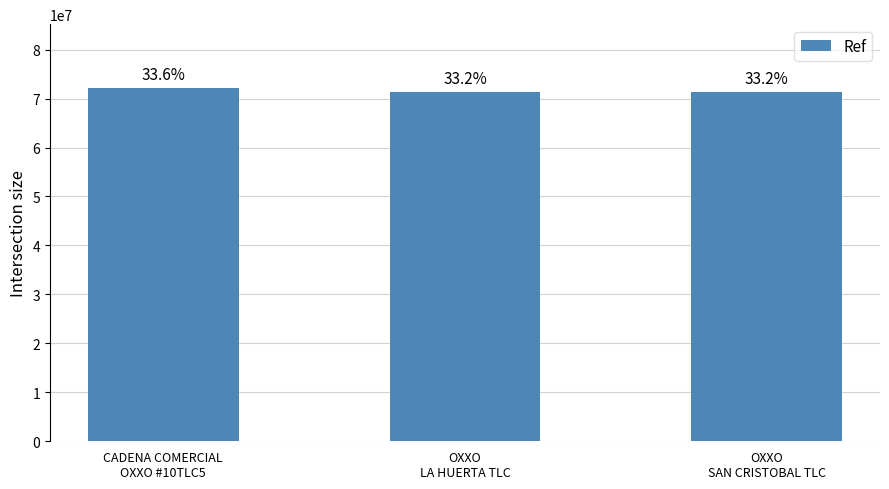

What is the change in value from OXXO
LA HUERTA TLC to OXXO
SAN CRISTOBAL TLC?

-194